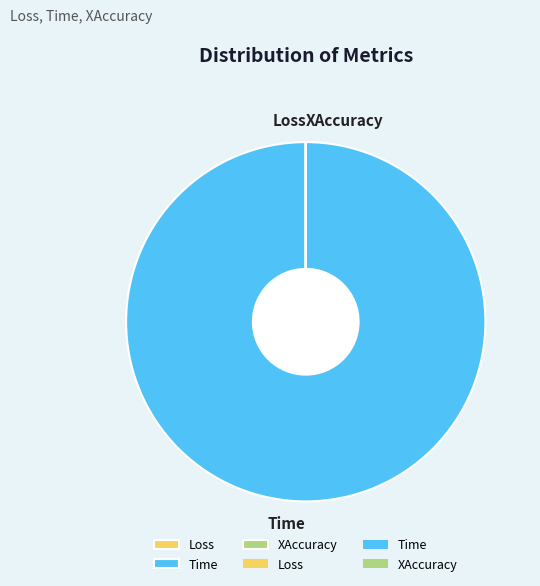

The Time slice represents 100% of the pie. True or false?

True